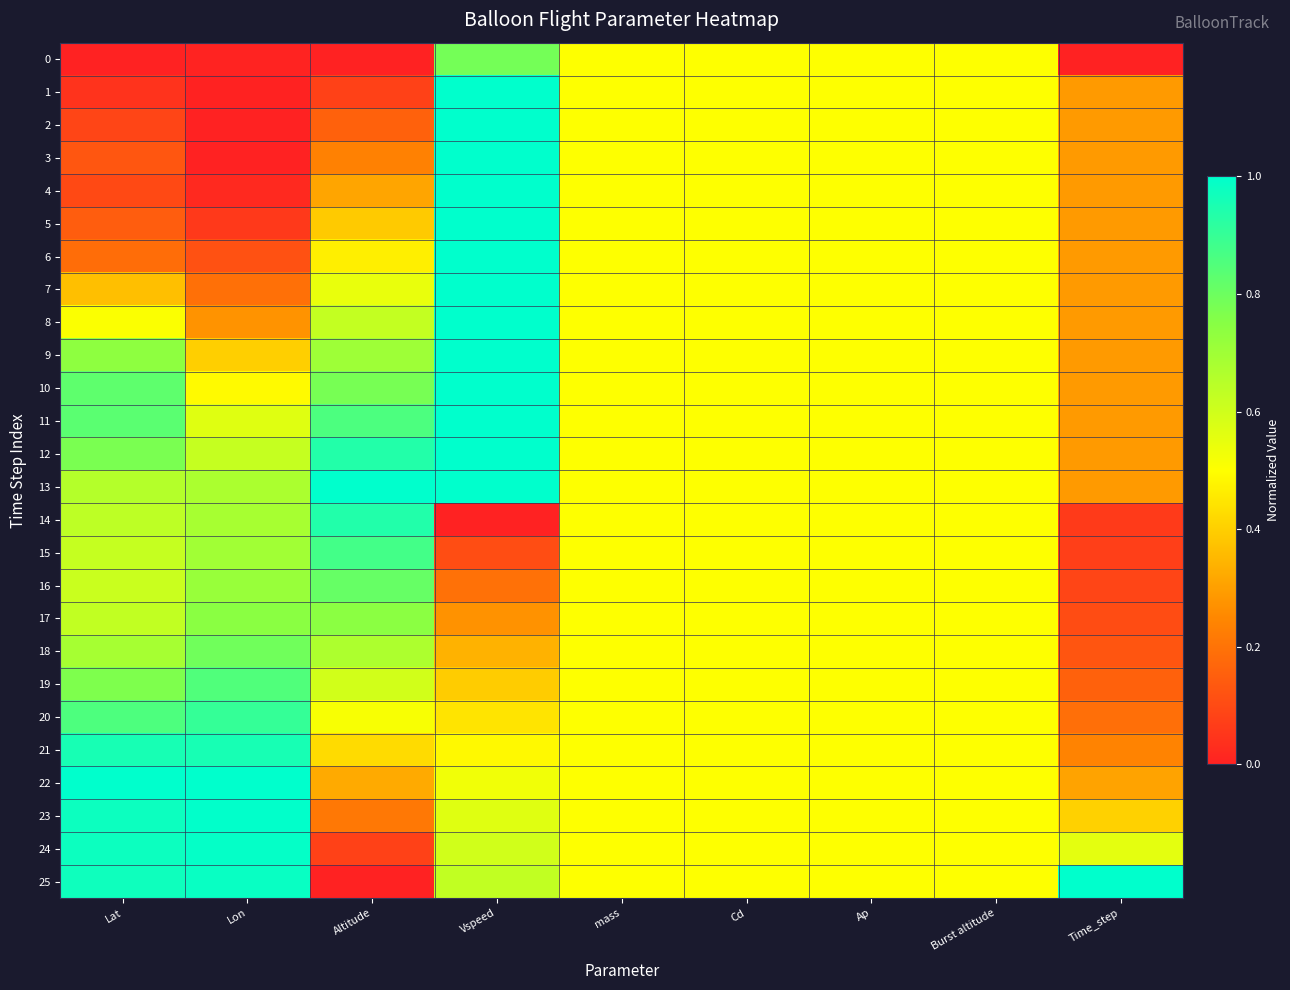

At how many categories does at least one series exceed 0?

9